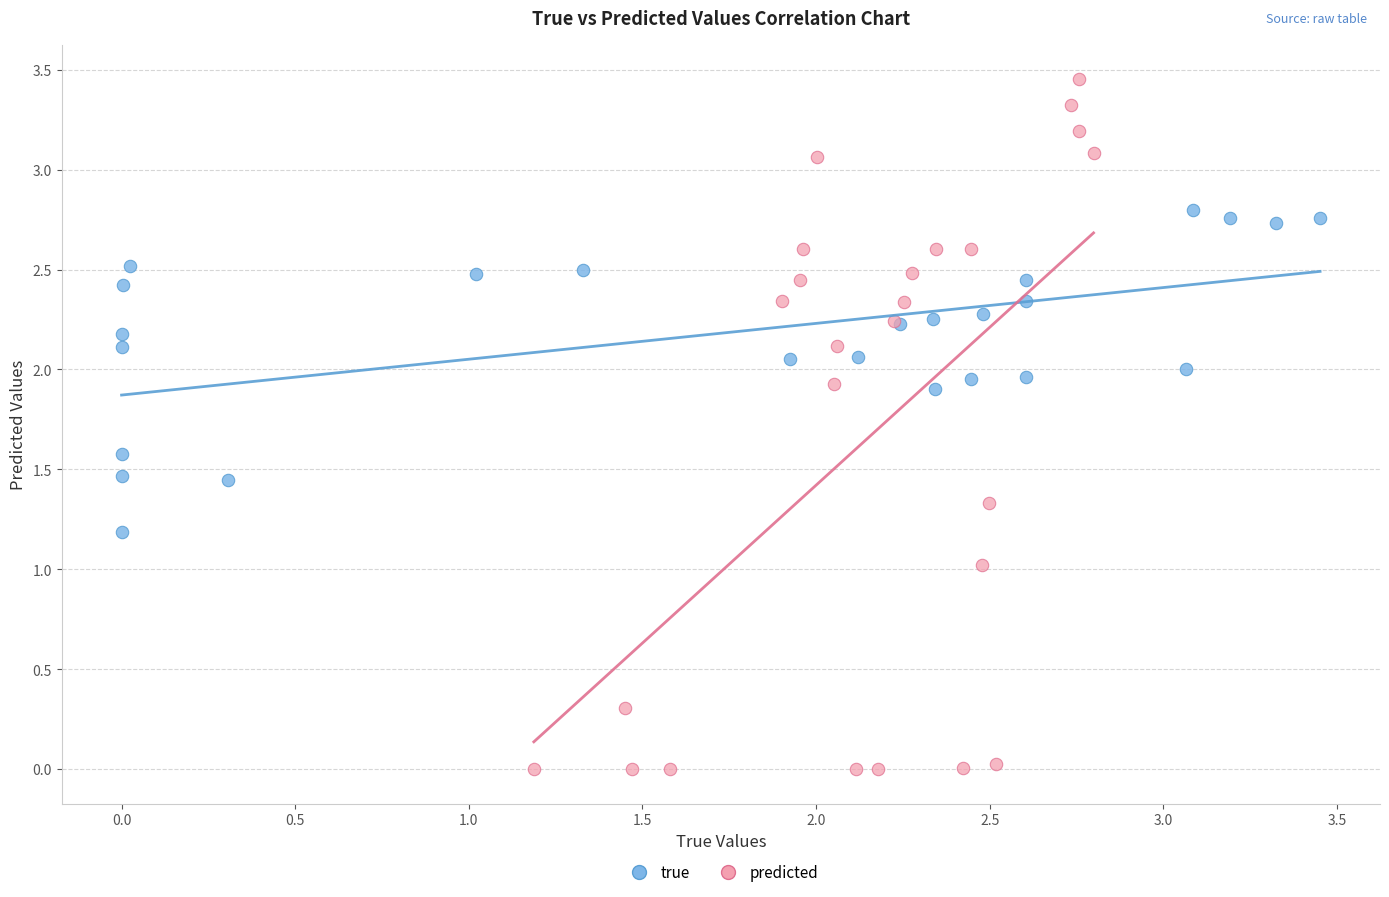

Which series contains the highest Y value?

predicted